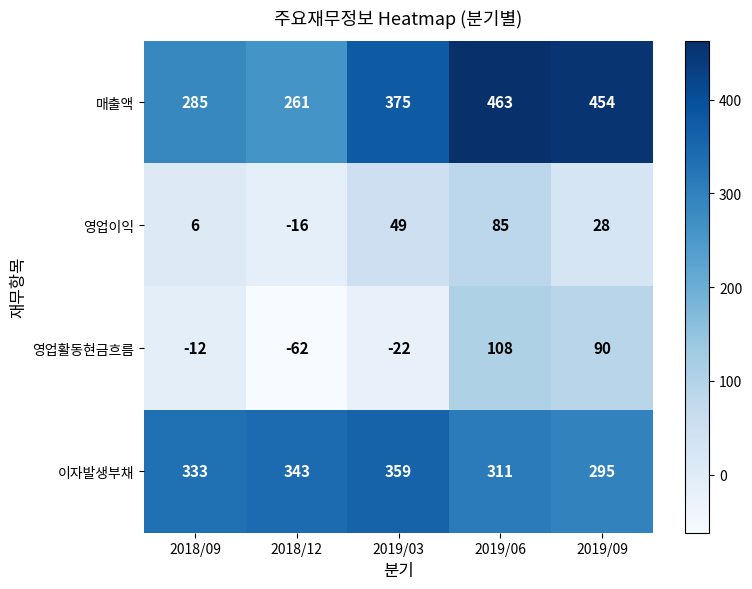

The 영업활동현금흐름 series shows 43 at 2019/09. True or false?

False